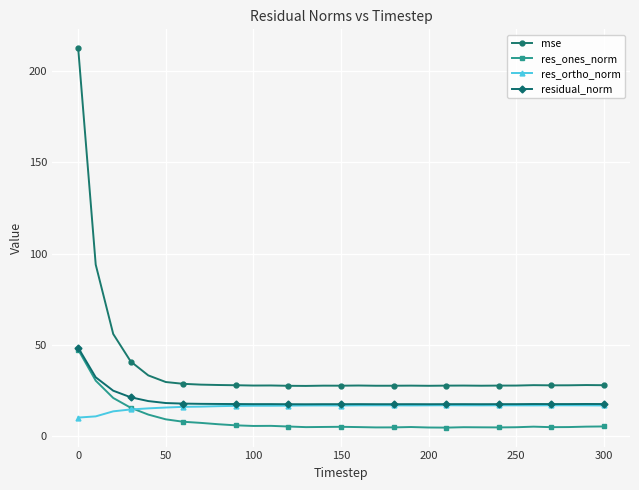

True or false: mse has more than 2 points higher than both neighbors.

True